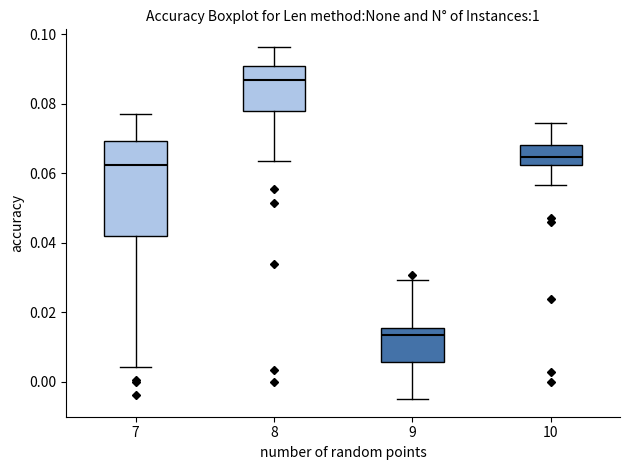

Where is the lower edge of the box at x = 7 on the y-axis? The values are not printed on the chart, so give them approximately, as read against the axis.

0.042